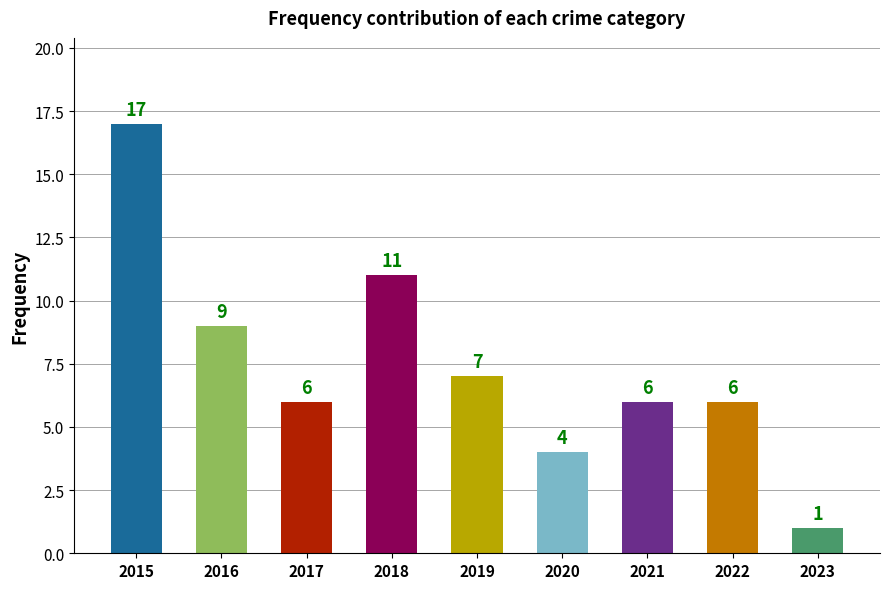

What is the ratio of the value at 2018 to the value at 2015?

0.6